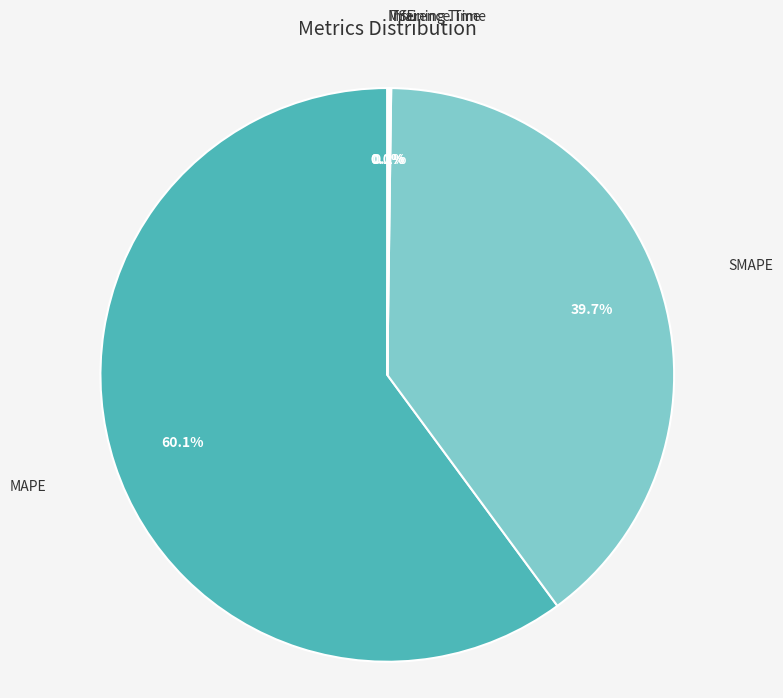

What is the majority slice?

MAPE